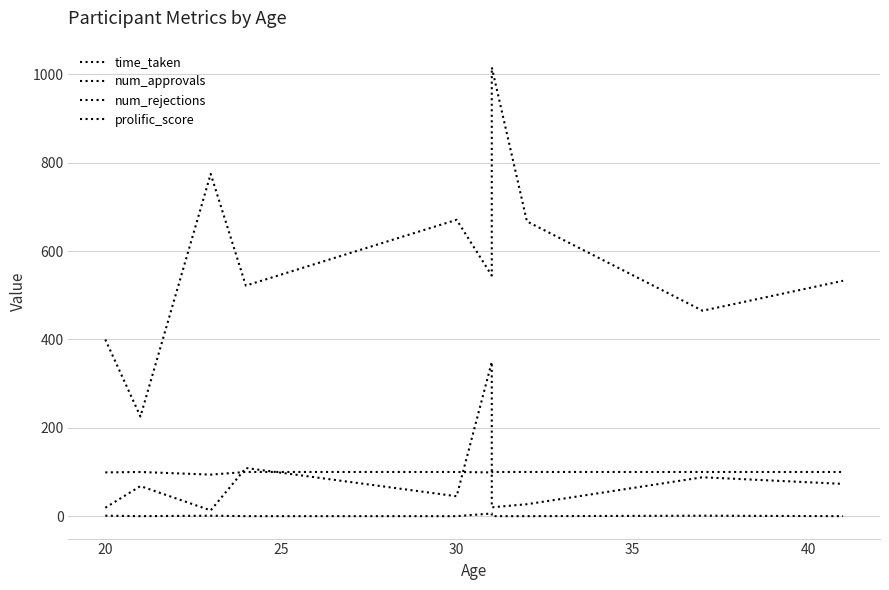

Which series has the largest total across all categories?

time_taken